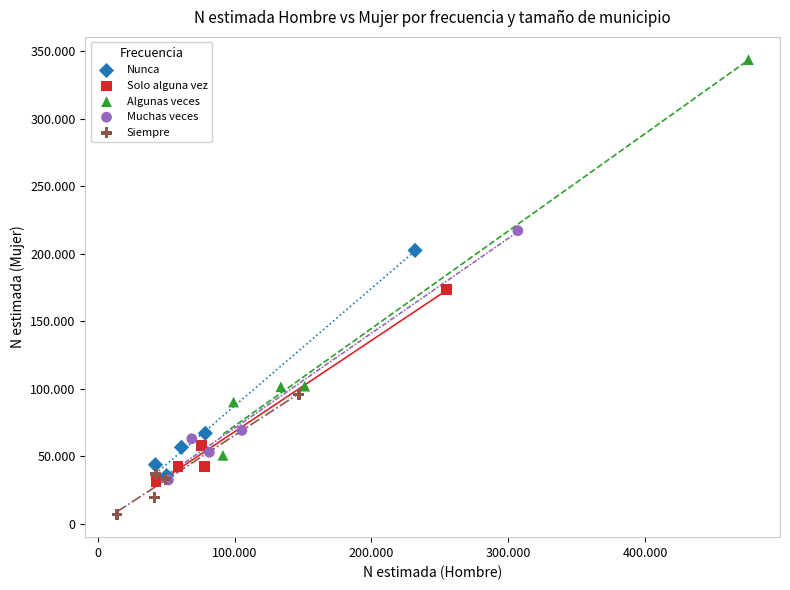

What are all the series names shown in the legend?

Nunca, Solo alguna vez, Algunas veces, Muchas veces, Siempre